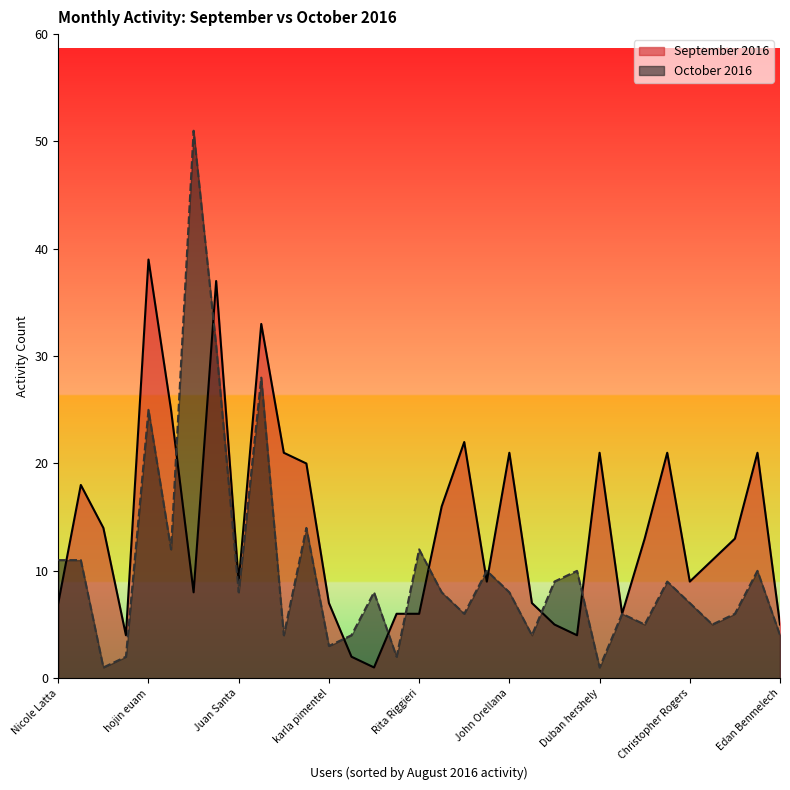

How many times do September 2016 and October 2016 cross each other?

11